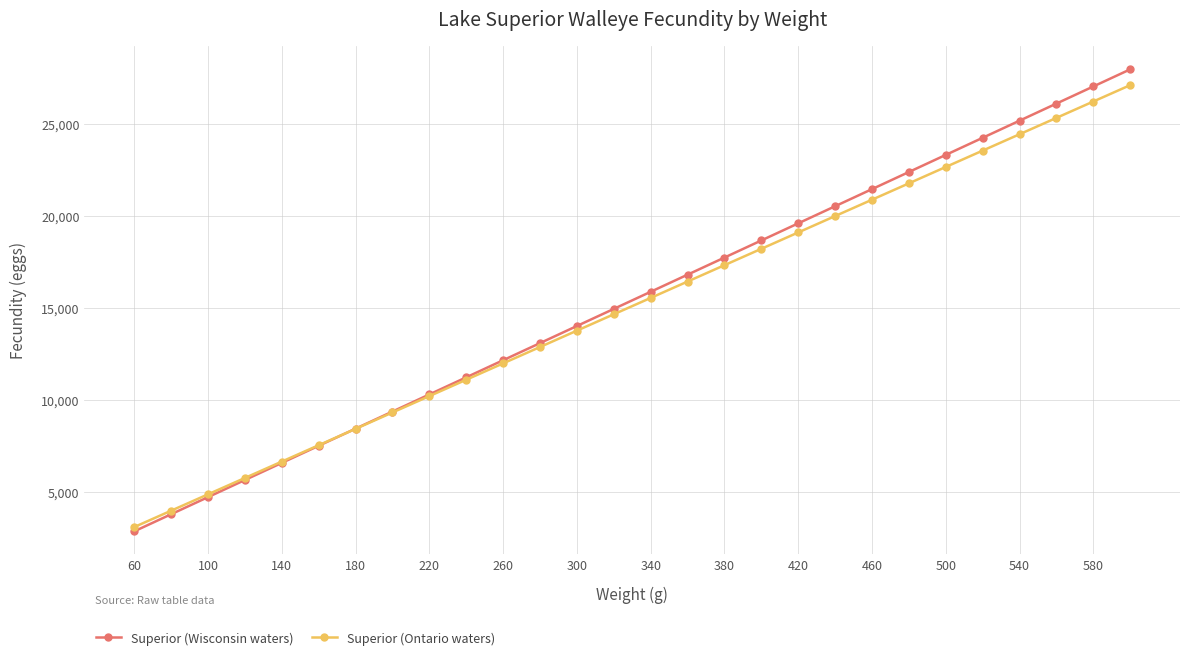

True or false: Superior (Ontario waters) has more than 0 interior local peaks.

False